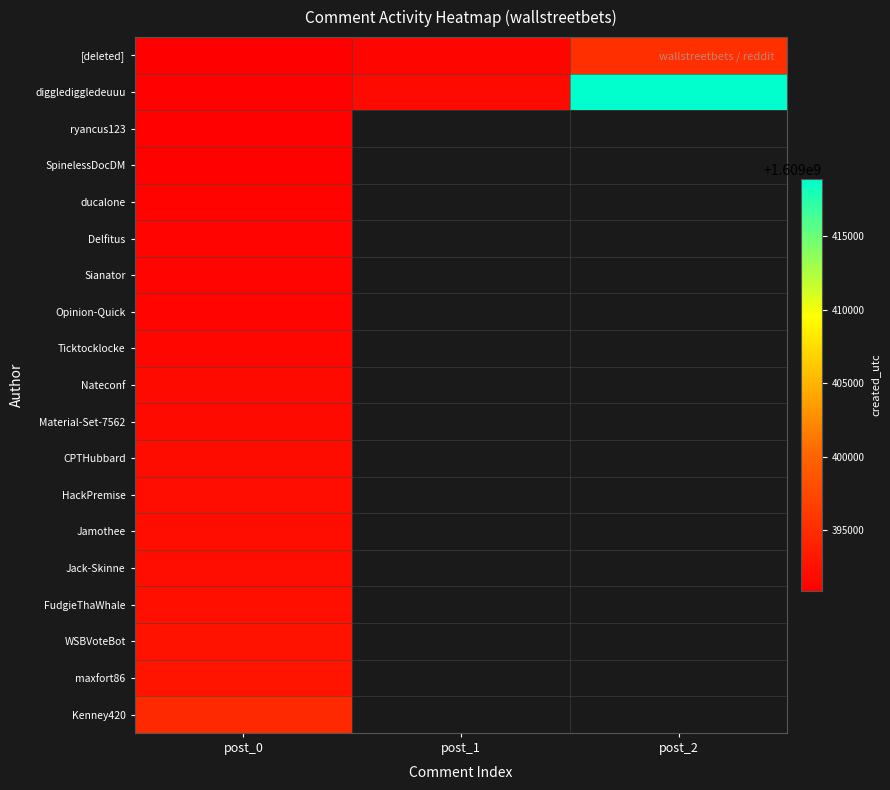

Which series has the widest spread of values?

digglediggledeuuu